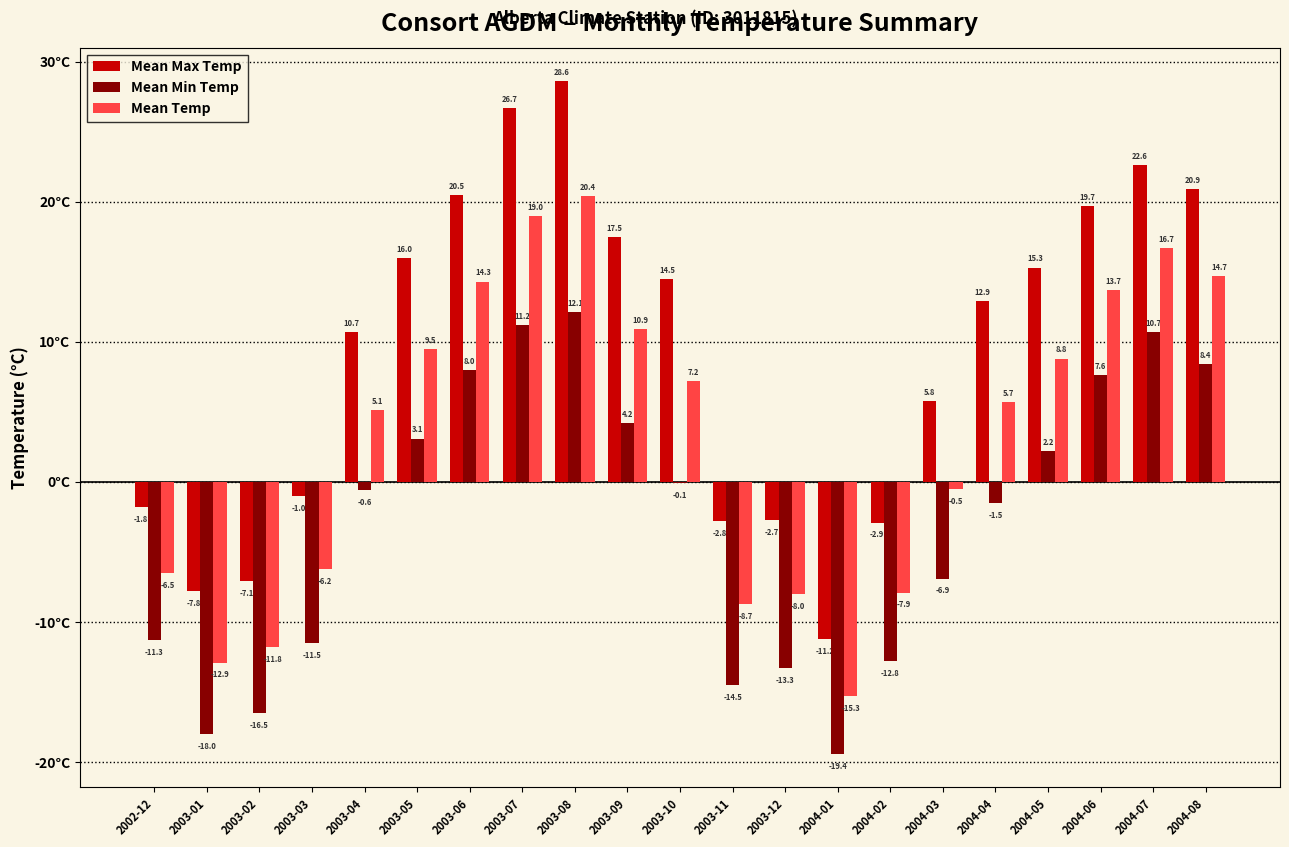

Are the bars horizontal?

No